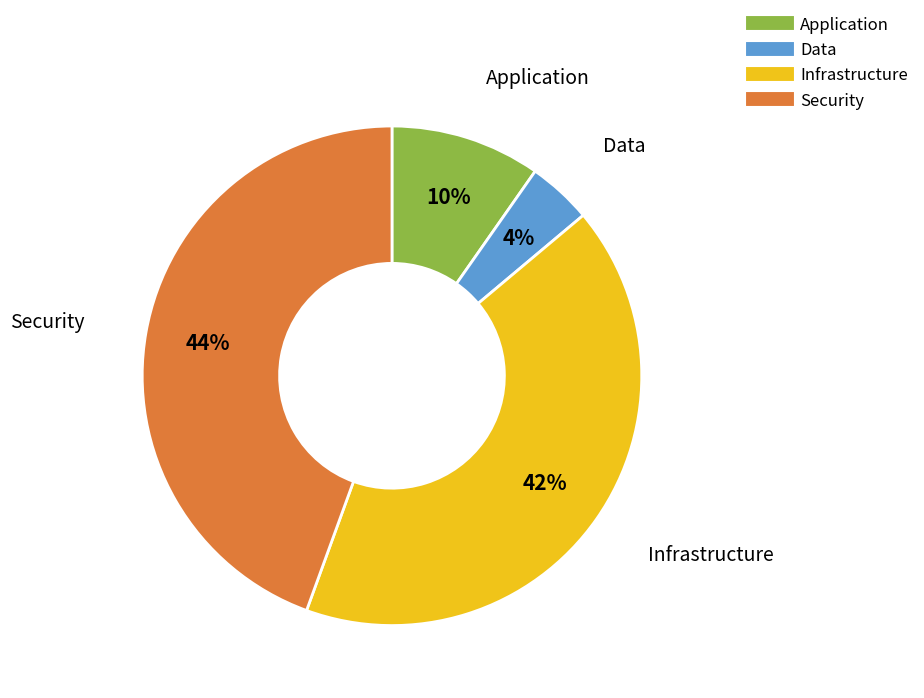

What is the smallest slice in the pie chart?

Data